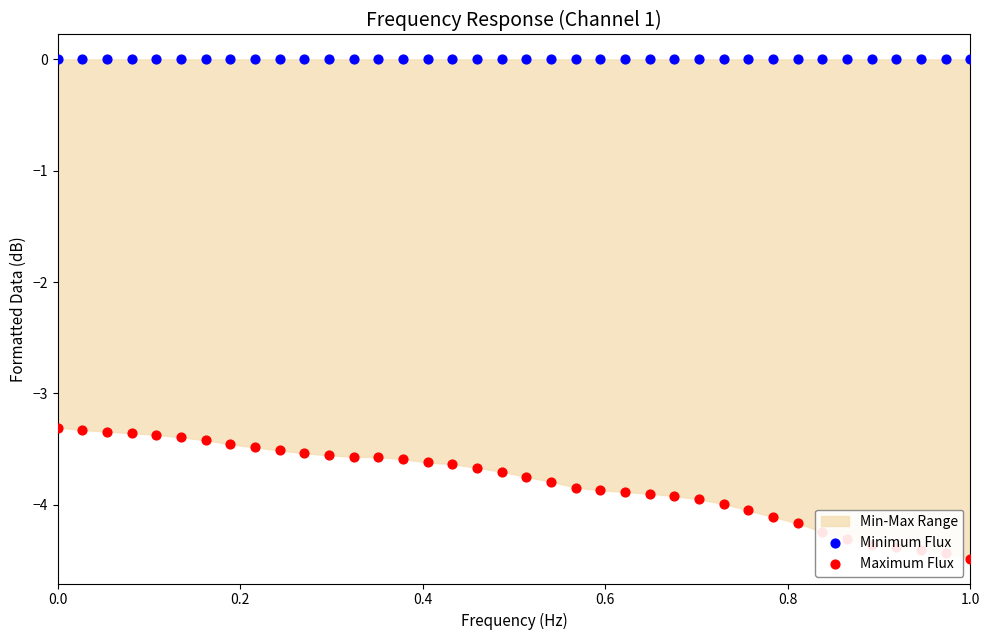

What are all the series names shown in the legend?

Minimum Flux, Maximum Flux